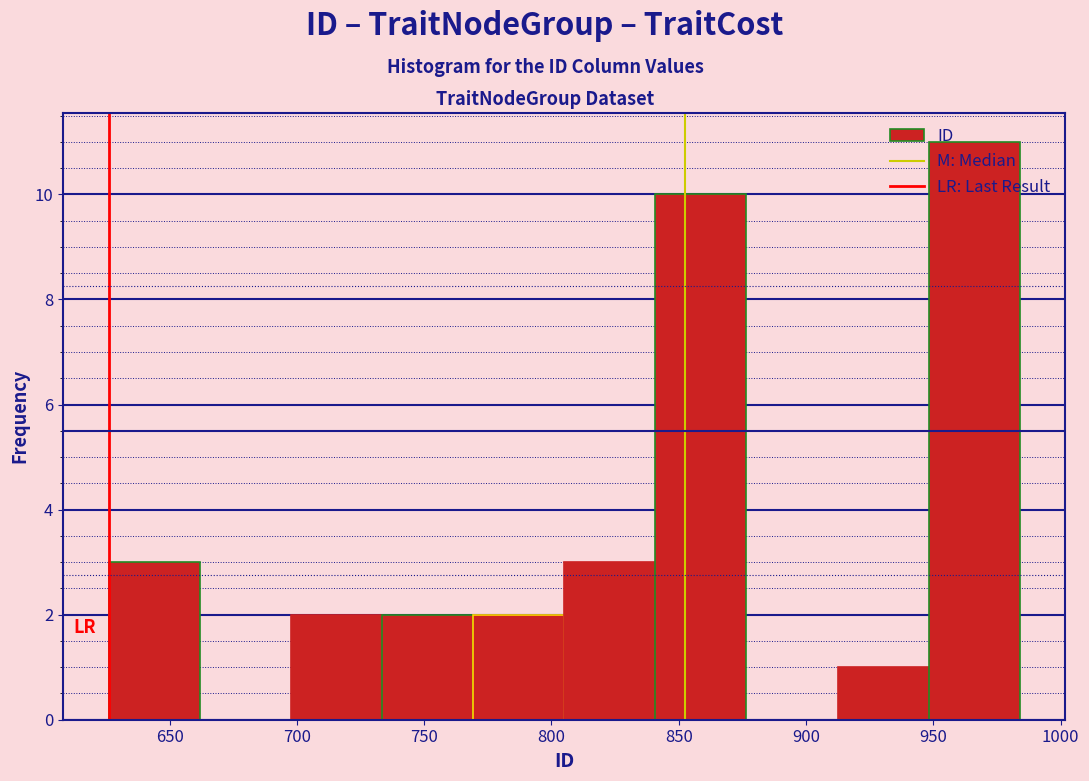

Over which range of the x-axis is the bar tallest?

950 to 985